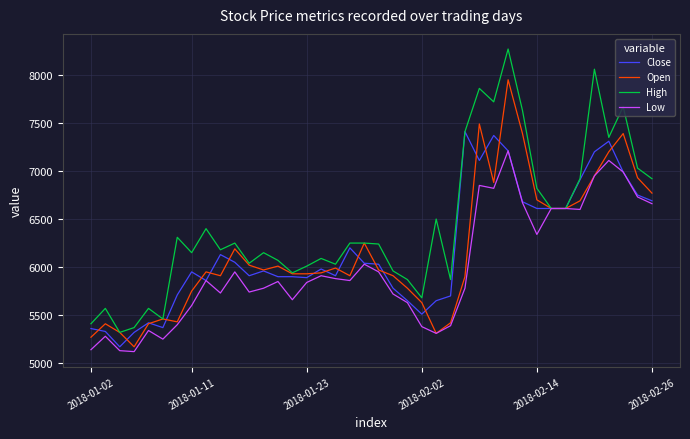

Which series has the widest spread of values?

High